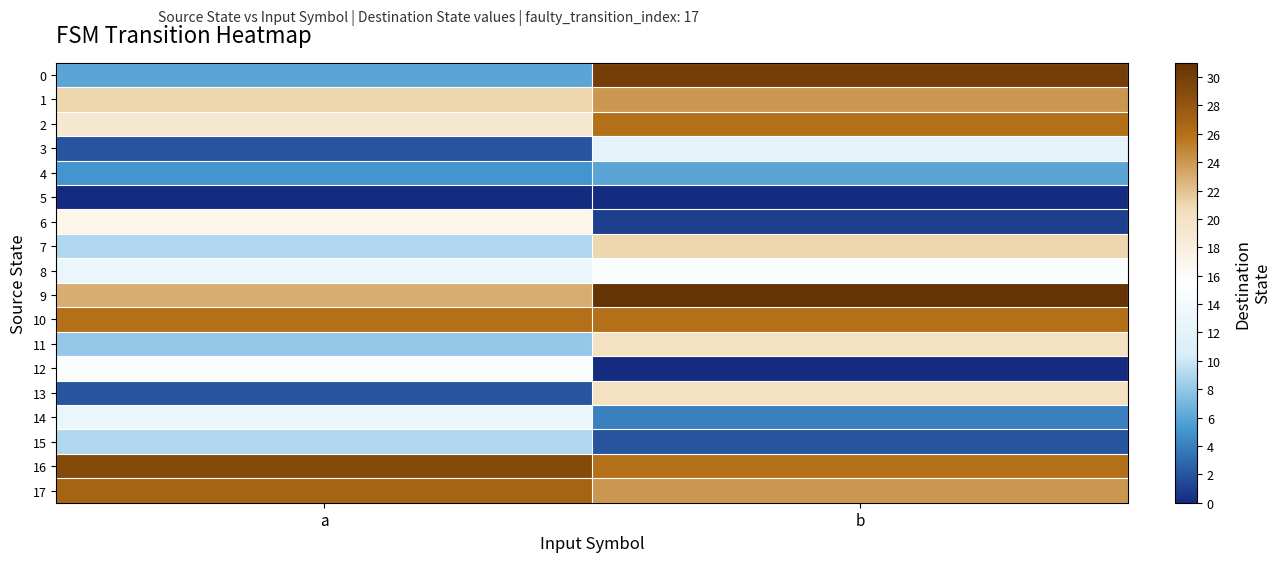

Reading left to right, what are all the values shown in this chart?

0: a=6	b=30
1: a=21	b=24
2: a=19	b=26
3: a=2	b=12
4: a=5	b=6
5: a=0	b=0
6: a=17	b=1
7: a=9	b=21
8: a=13	b=15
9: a=23	b=31
10: a=26	b=26
11: a=8	b=20
12: a=15	b=0
13: a=2	b=20
14: a=13	b=4
15: a=9	b=2
16: a=29	b=26
17: a=27	b=24